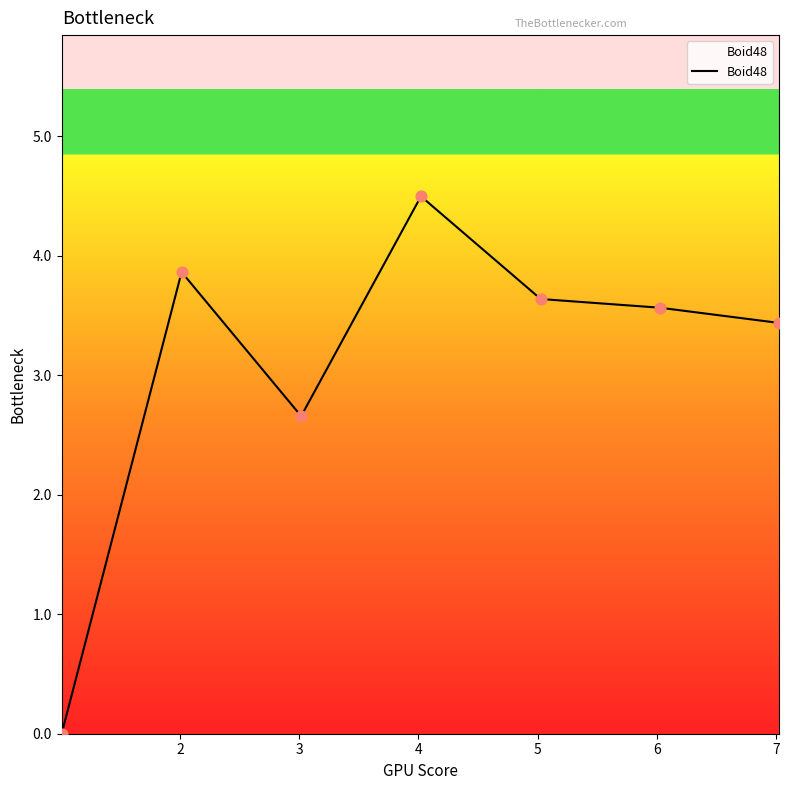

What is the maximum value shown in the chart?

4.5